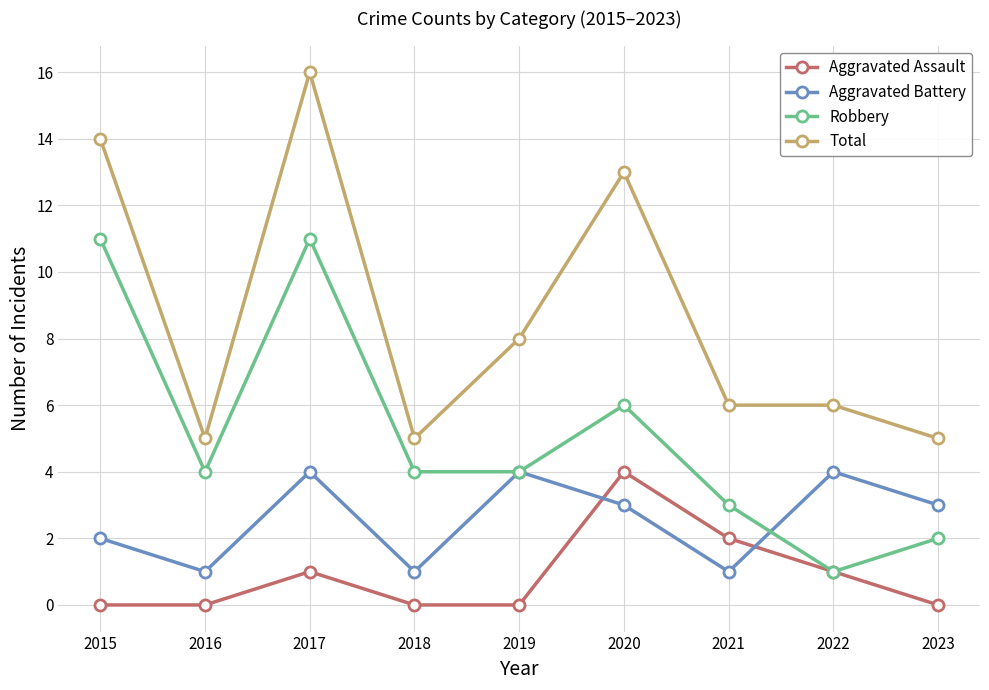

True or false: Aggravated Assault has a value of 0 at 2016.

True